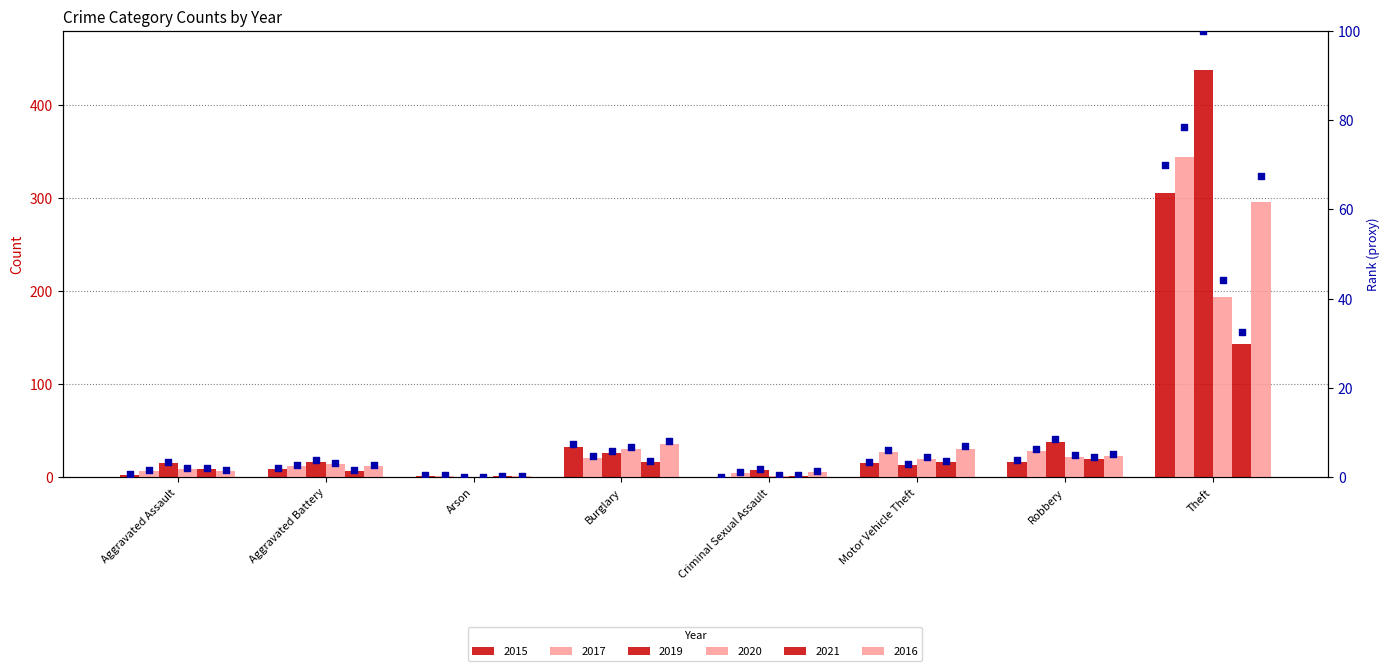

Approximately how many times larger is the value at Motor Vehicle Theft compared to Aggravated Battery?

1.7